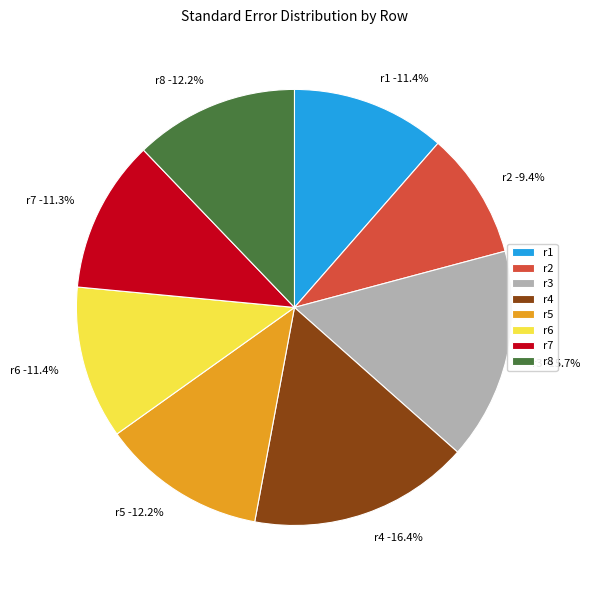

To the nearest percent, what is the difference between the r8 and r6 slice percentages?

1%